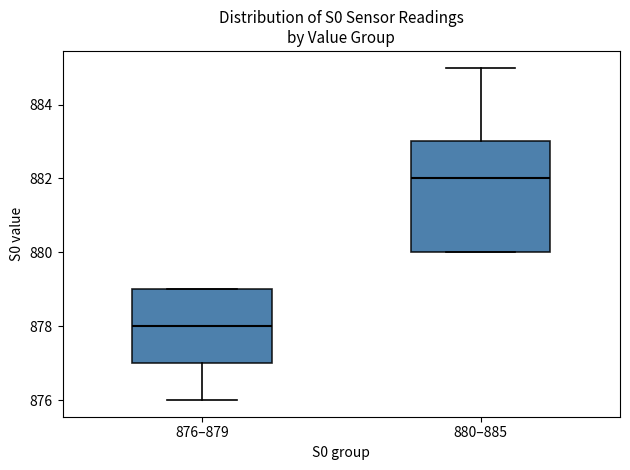

Reading left to right, transcribe this box plot: for each box, give where its median line is, the range the box spans, and where its two whiskers end, as read against the y-axis. The values are not printed on the chart, so give them approximately, as read against the axis.

876–879: median 878, box 877 to 879, whiskers 876 to 879
880–885: median 882, box 880 to 883, whiskers 880 to 885